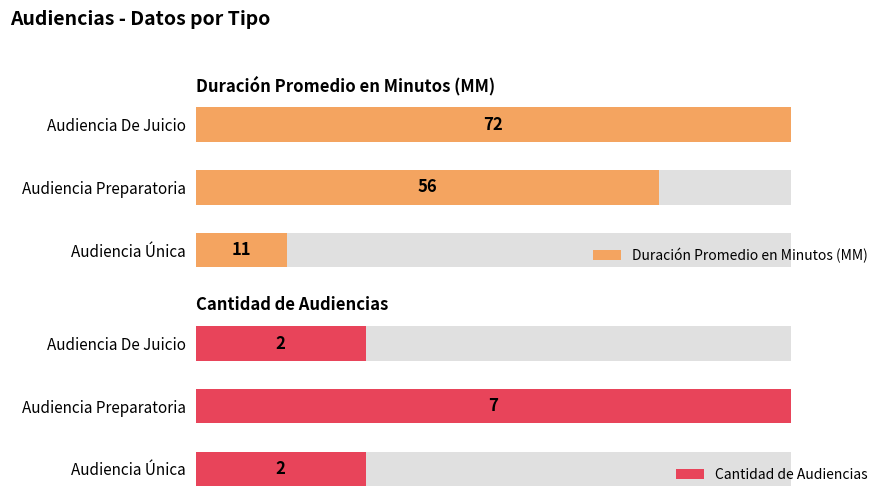

Between 10 and 20, which is larger?

20